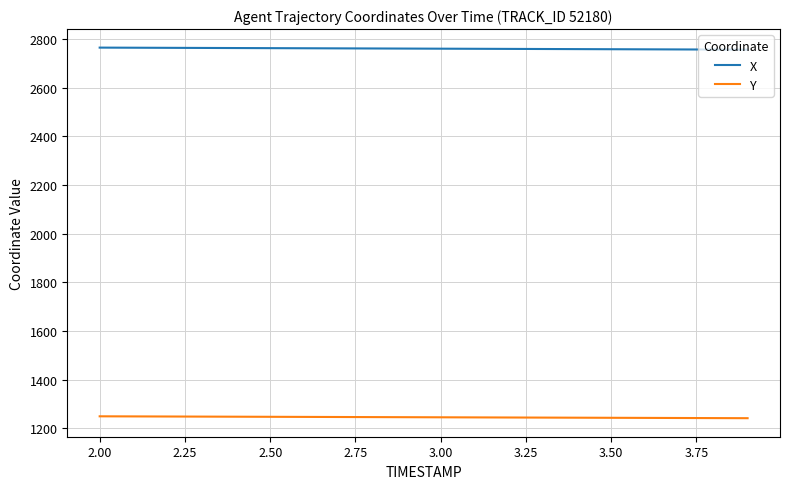

What is the difference between the maximum and minimum values in the Y series?

7.7